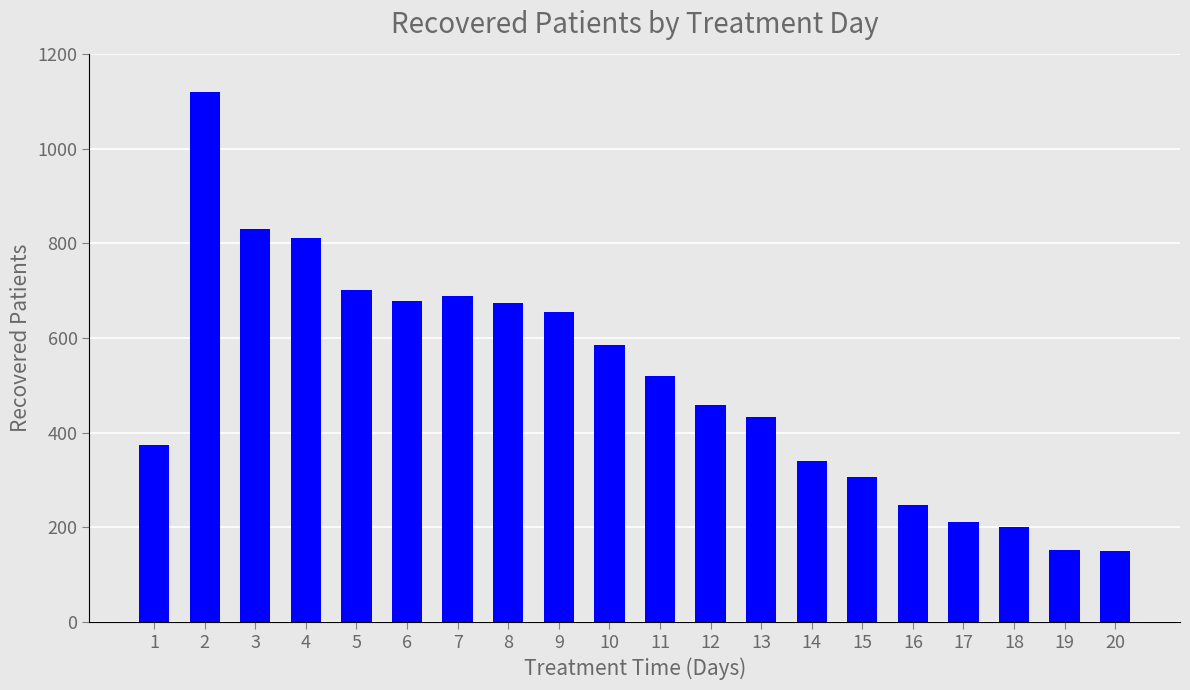

Is it true that the value at 18 is 200?

True